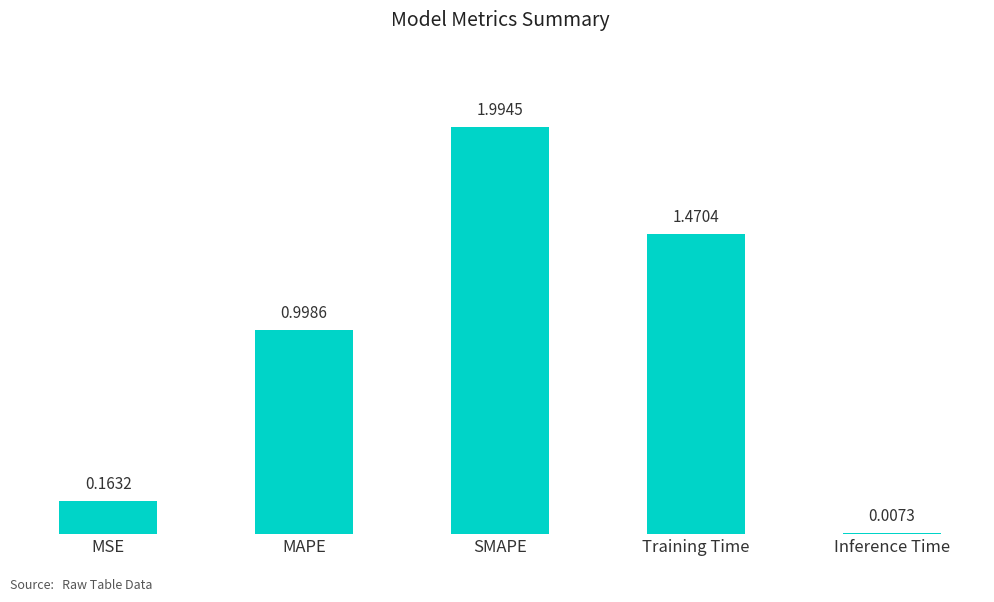

What is the difference between the second highest and second lowest values?

1.3